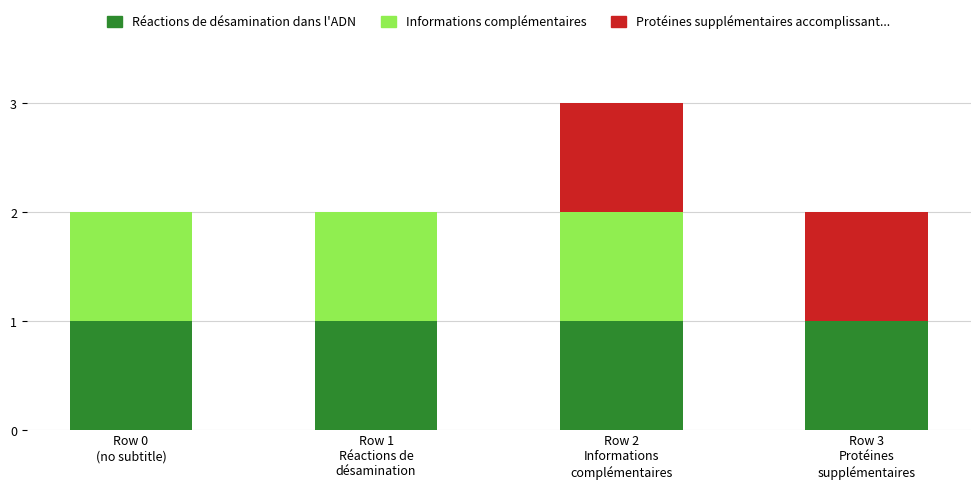

Does the chart contain stacked bars?

Yes